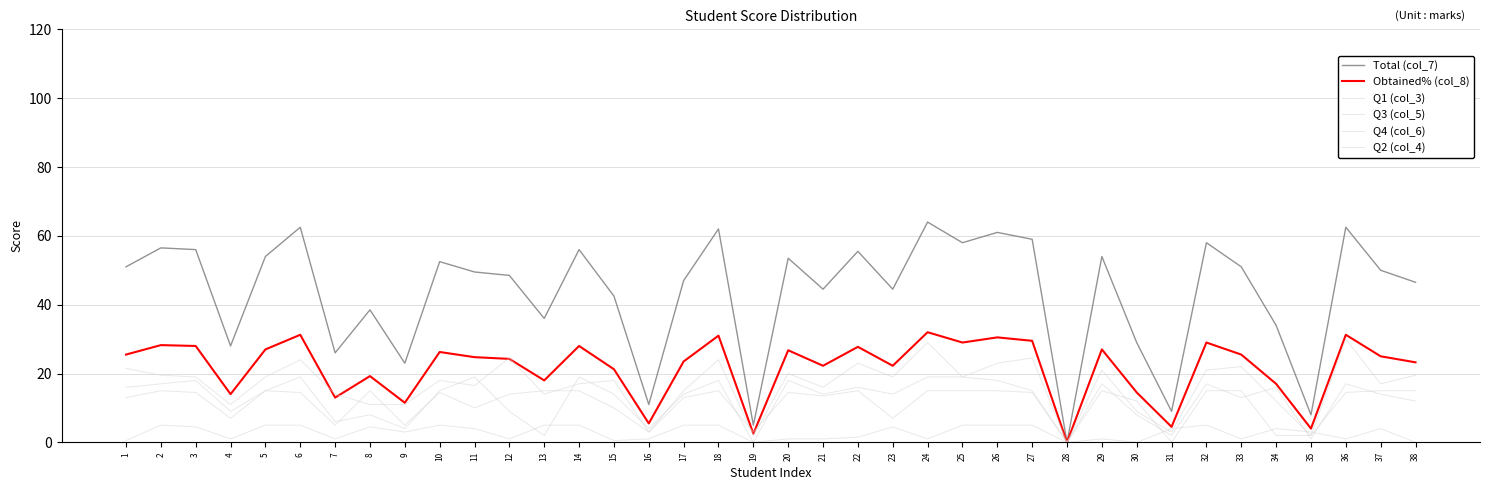

What is the sum of all Q1 (col_3) values?

632.0